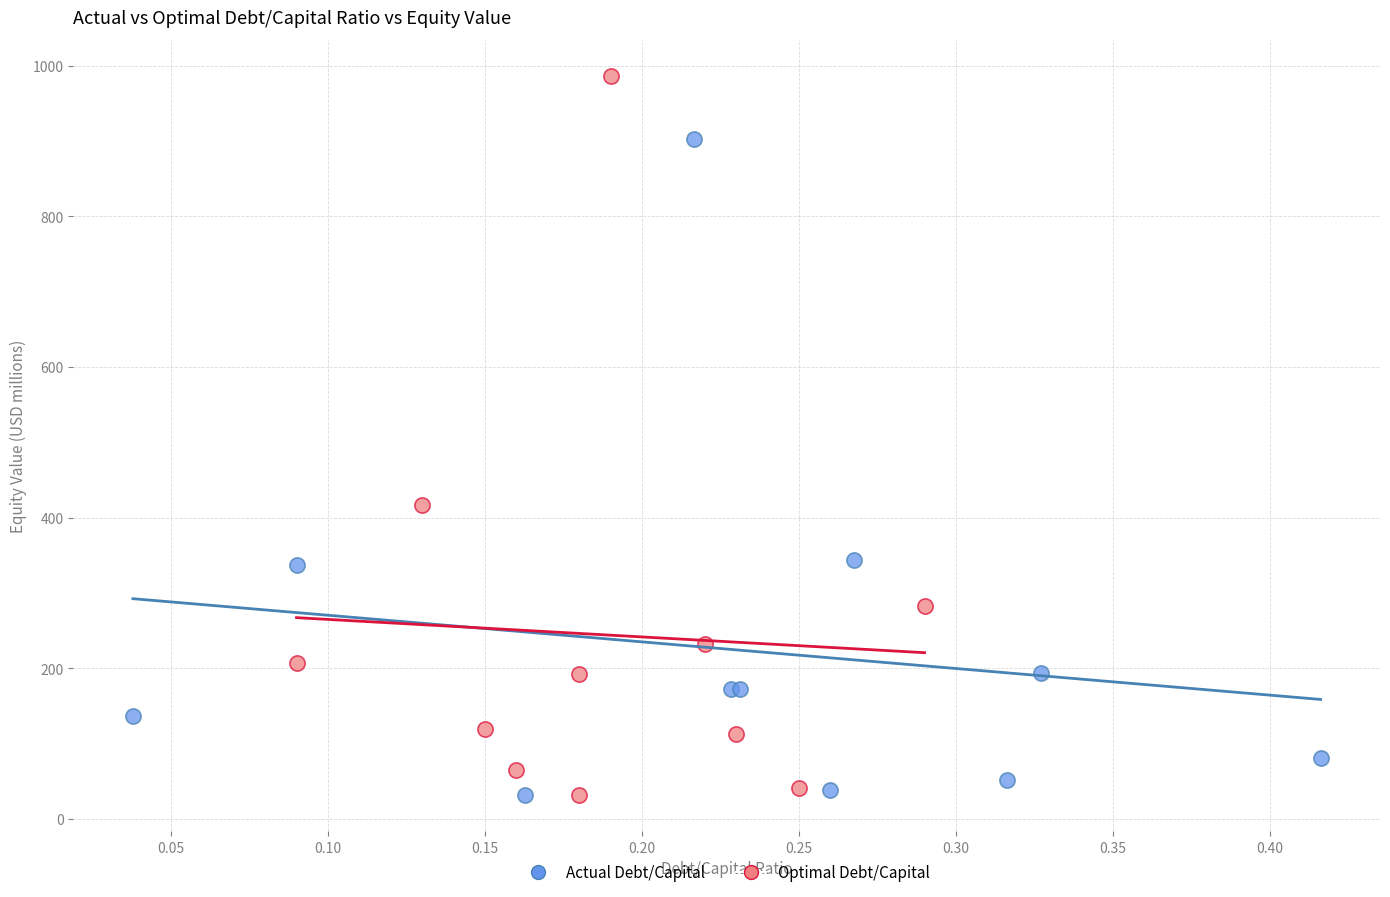

Which series contains the highest Y value?

Optimal Debt/Capital